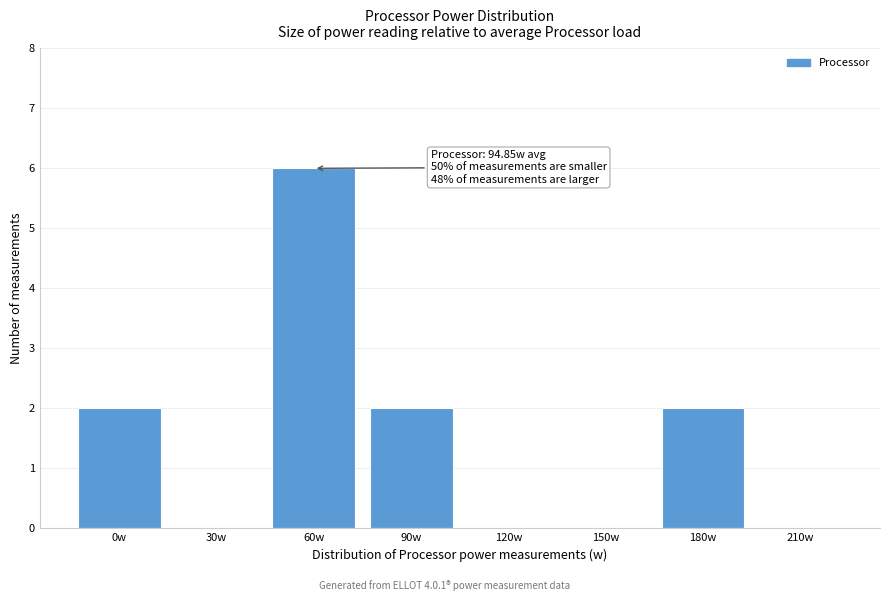

Reading left to right, extract all data points from this chart.

0w=2	30w=0	60w=6	90w=2	120w=0	150w=0	180w=2	210w=0